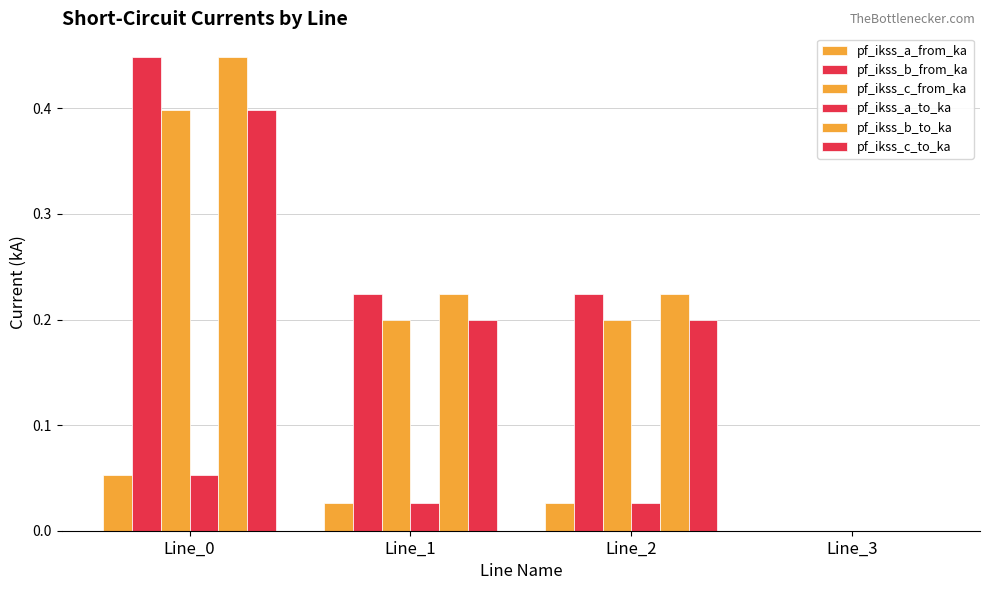

What is the difference between the maximum and minimum values in the pf_ikss_c_from_ka series?

0.4